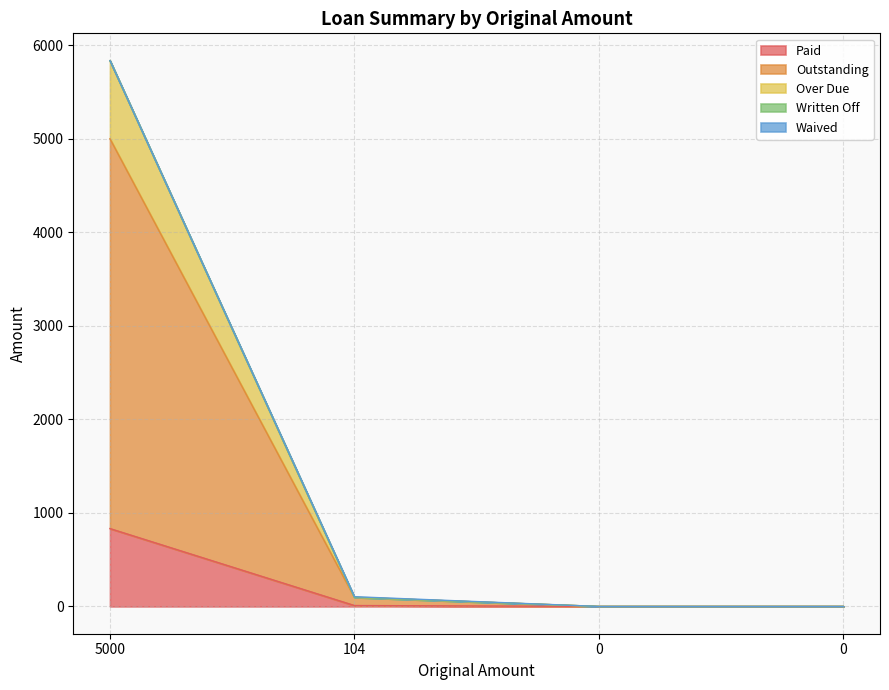

Does the chart display data point markers on the line(s)?

No